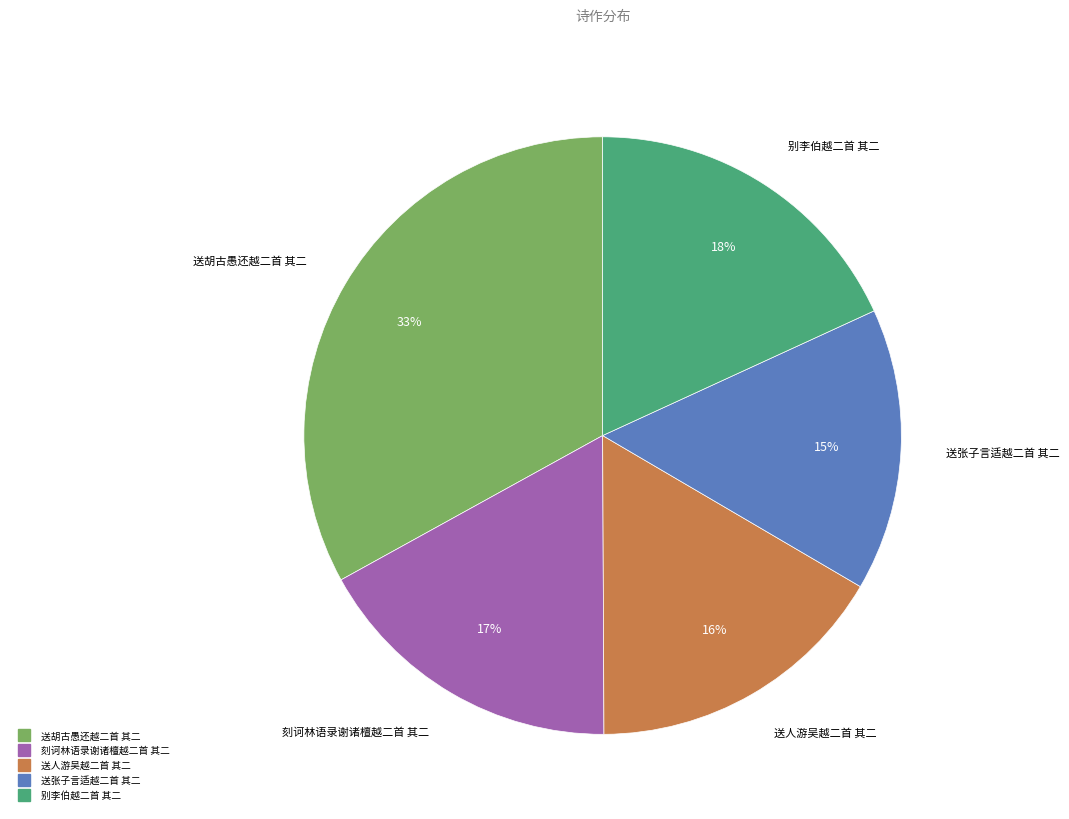

Between 刻诃林语录谢诸檀越二首 其二 and 送胡古愚还越二首 其二, which is larger?

送胡古愚还越二首 其二